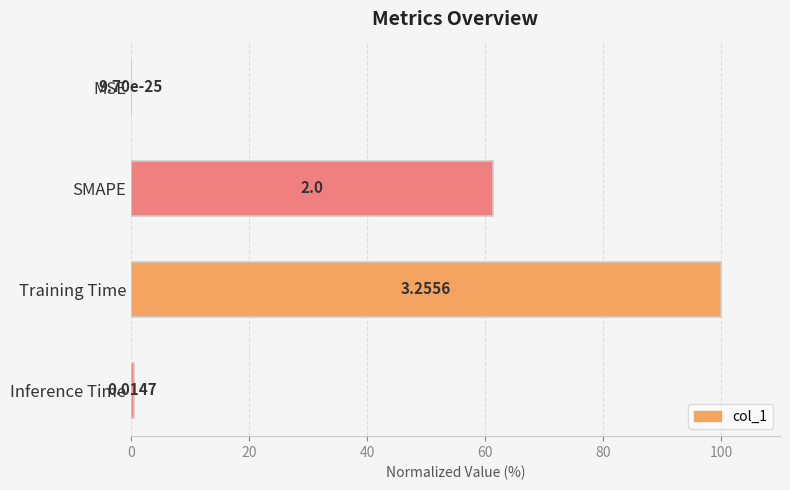

What is the sum of all values?

161.9